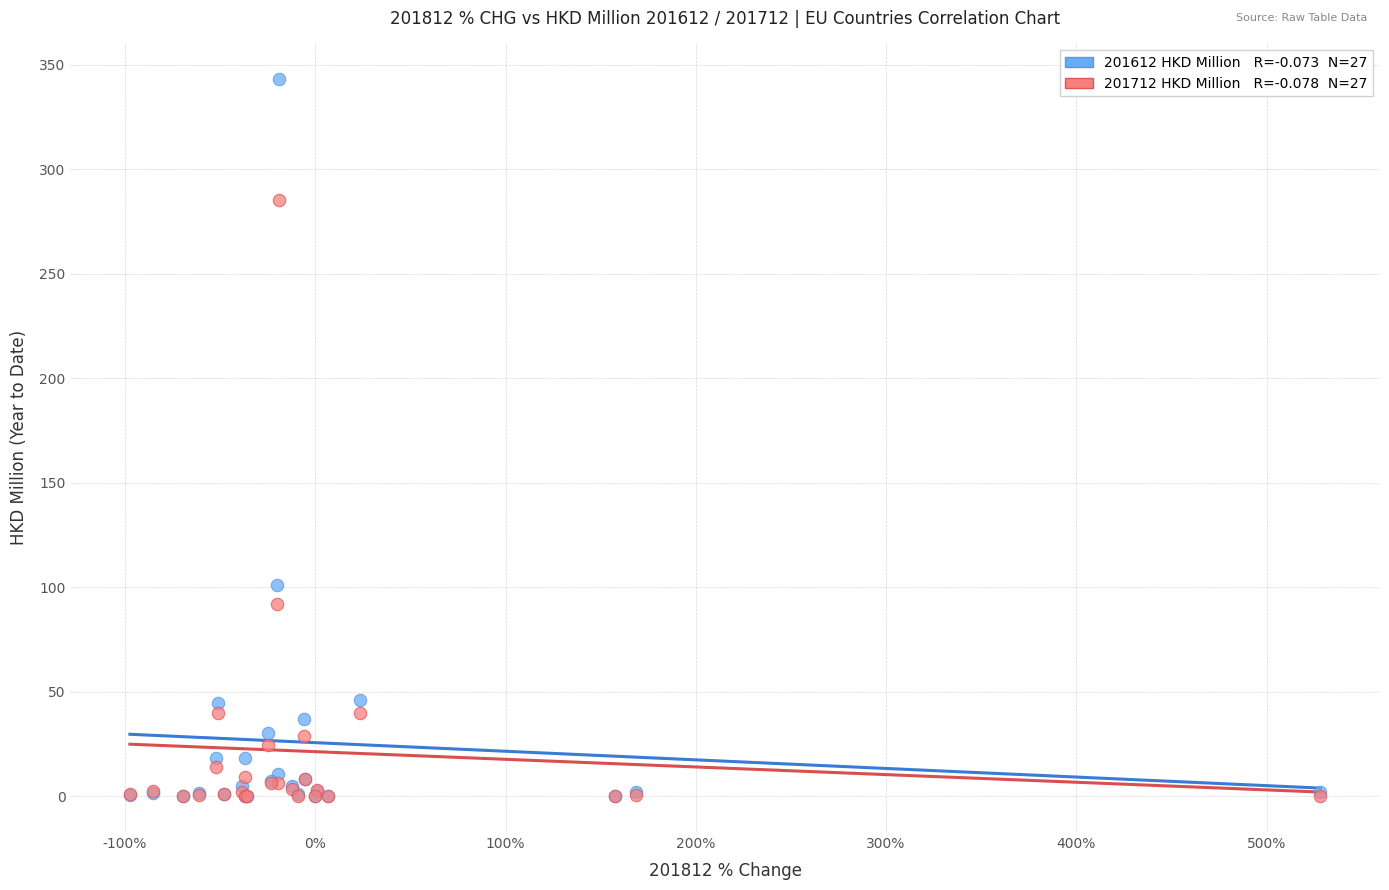

Across all series, what Y value is closest to 171?

100.9